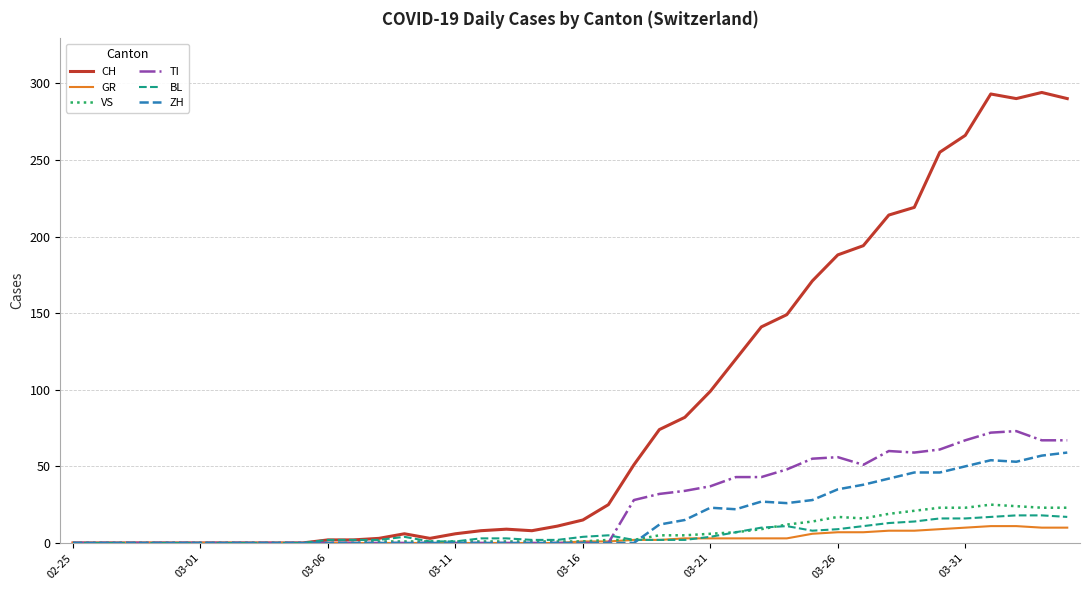

Which series has the largest range (max minus min)?

CH